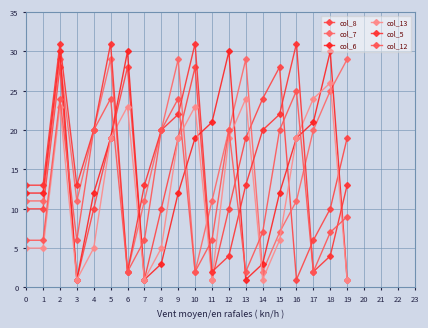

Which series has the widest spread of values?

col_6